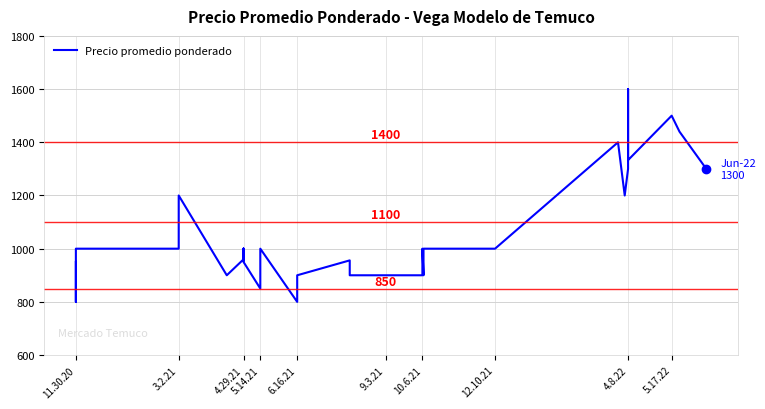

What position from the right is 5.14.21?

37